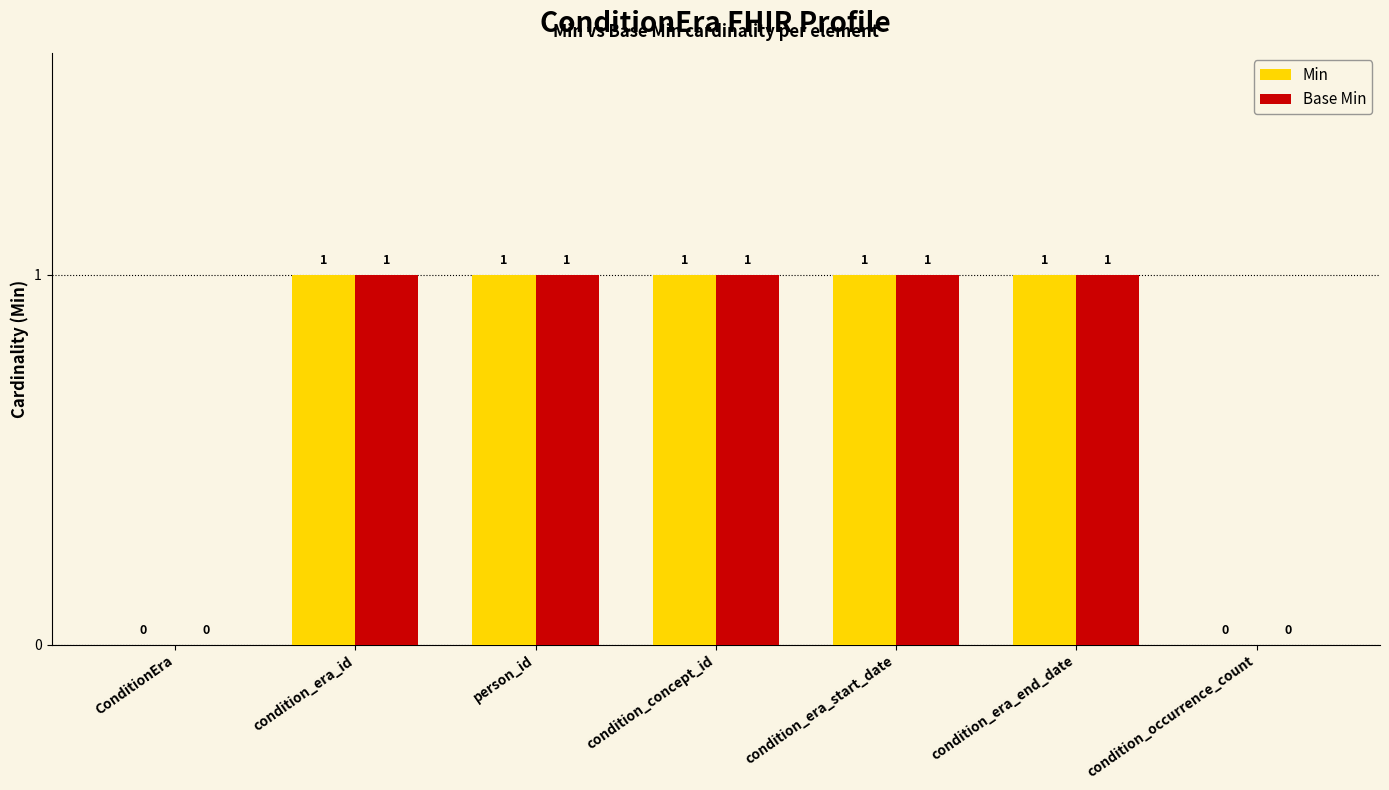

Count the number of data series in this chart.

2